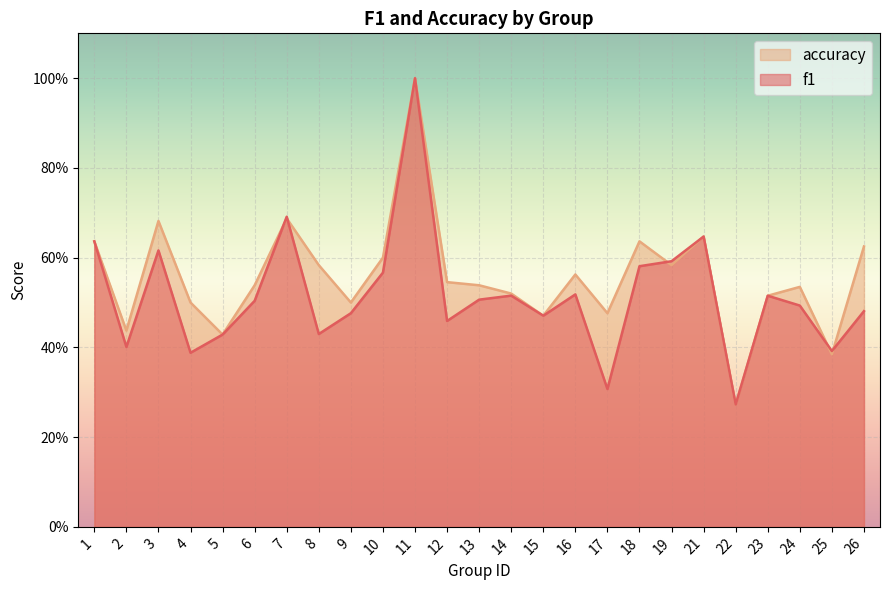

True or false: accuracy and f1 cross at least once.

True